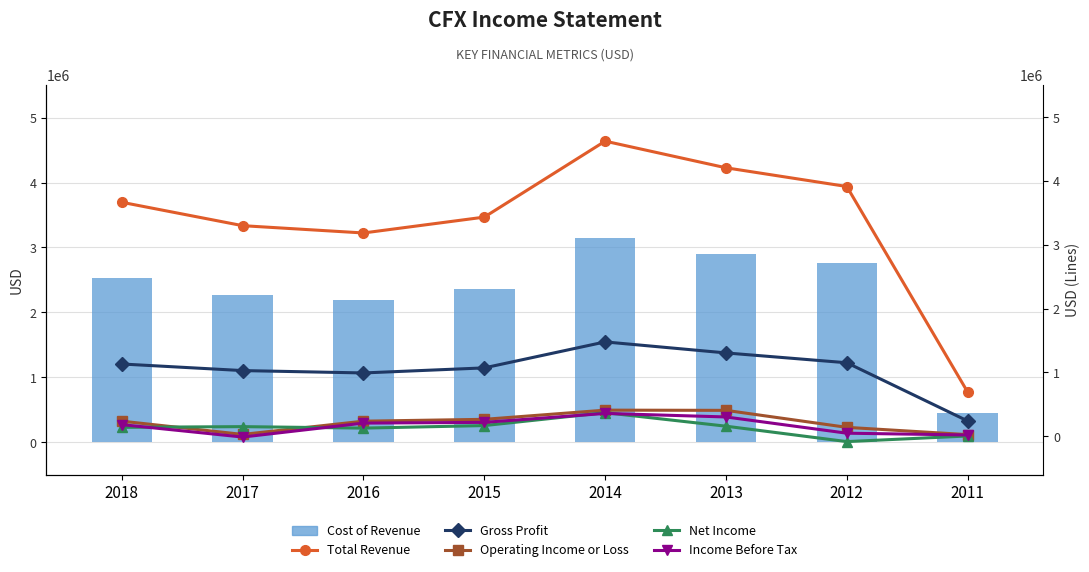

What is the difference between the Income Before Tax values at 2014 and 2011?

338200